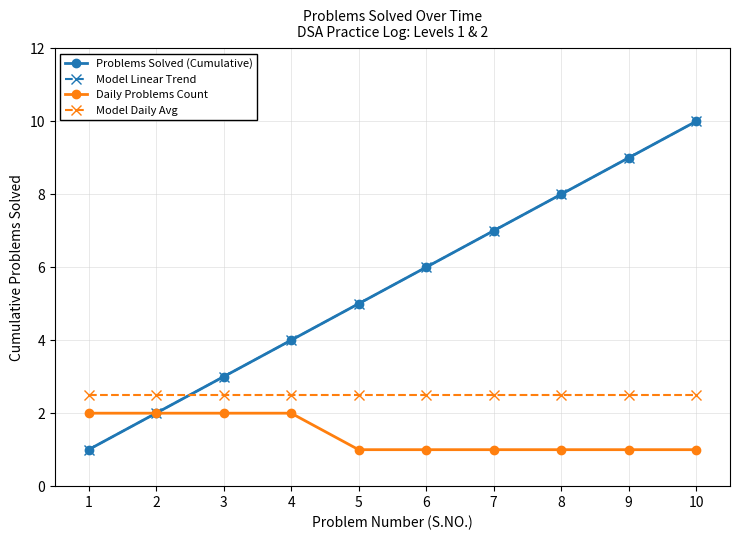

Is this an area chart (filled region under the line)?

No